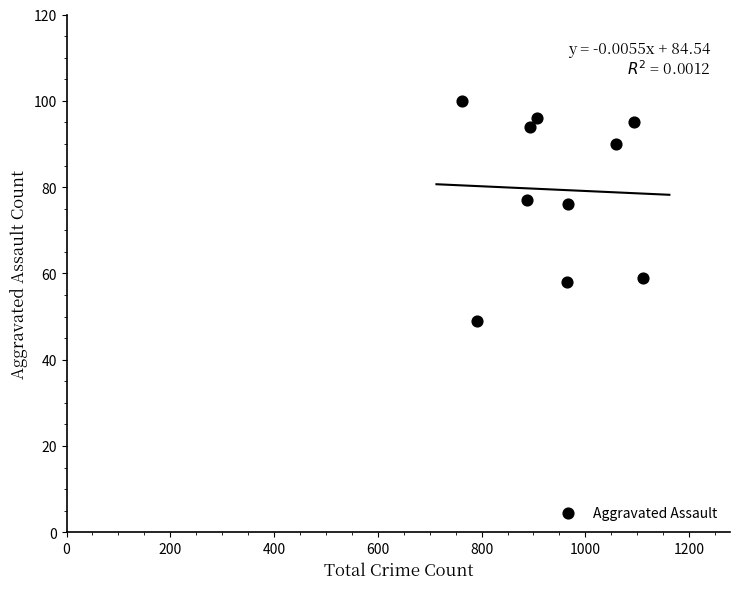

What is the average X value?

944